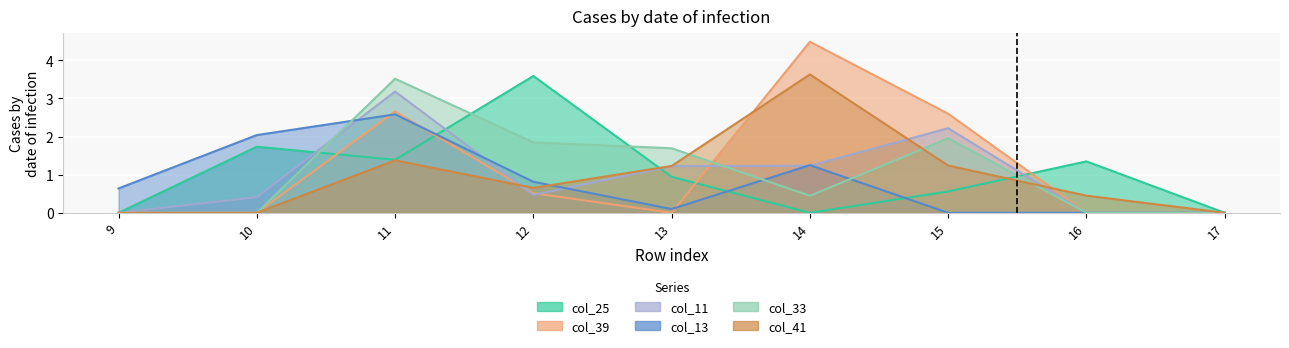

After their last crossing, which series has the higher values: col_13 or col_33?

col_33